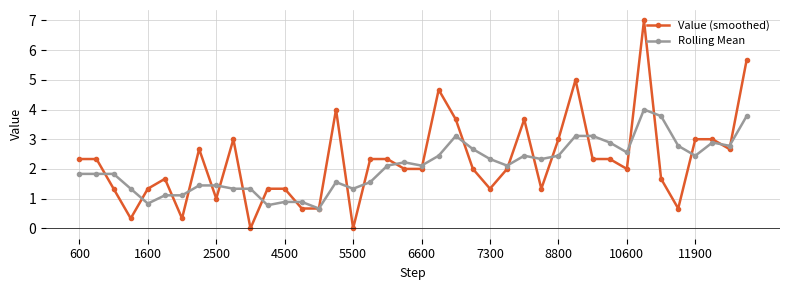

After their last crossing, which series has the higher values: Rolling Mean or Value (smoothed)?

Value (smoothed)